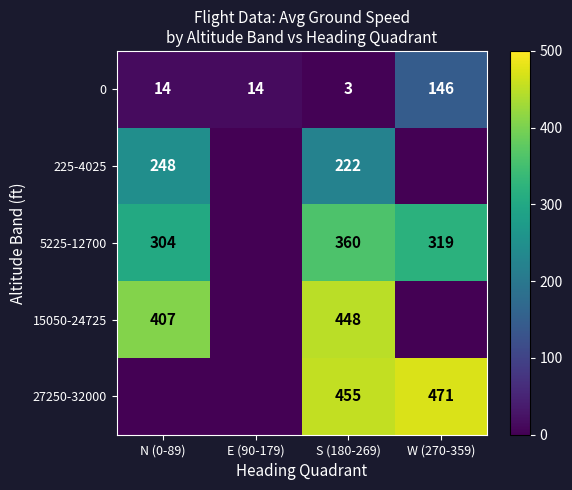

What is the total value across all series at S (180-269)?

1488